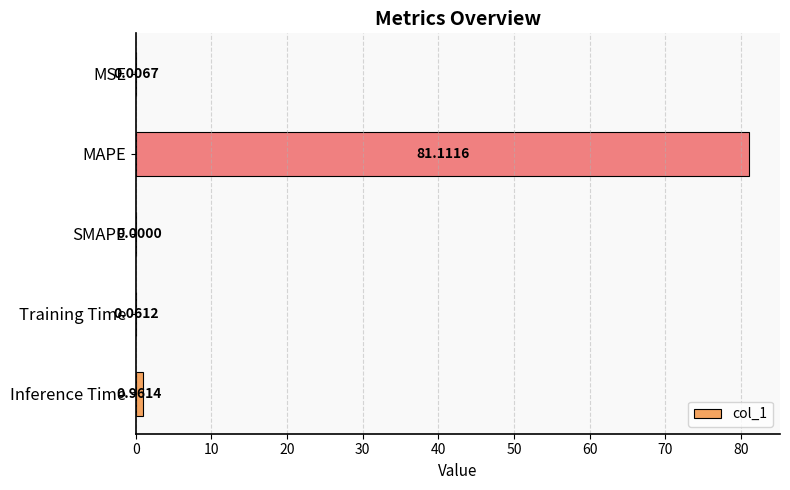

Are the bars grouped side by side (vs. stacked)?

No